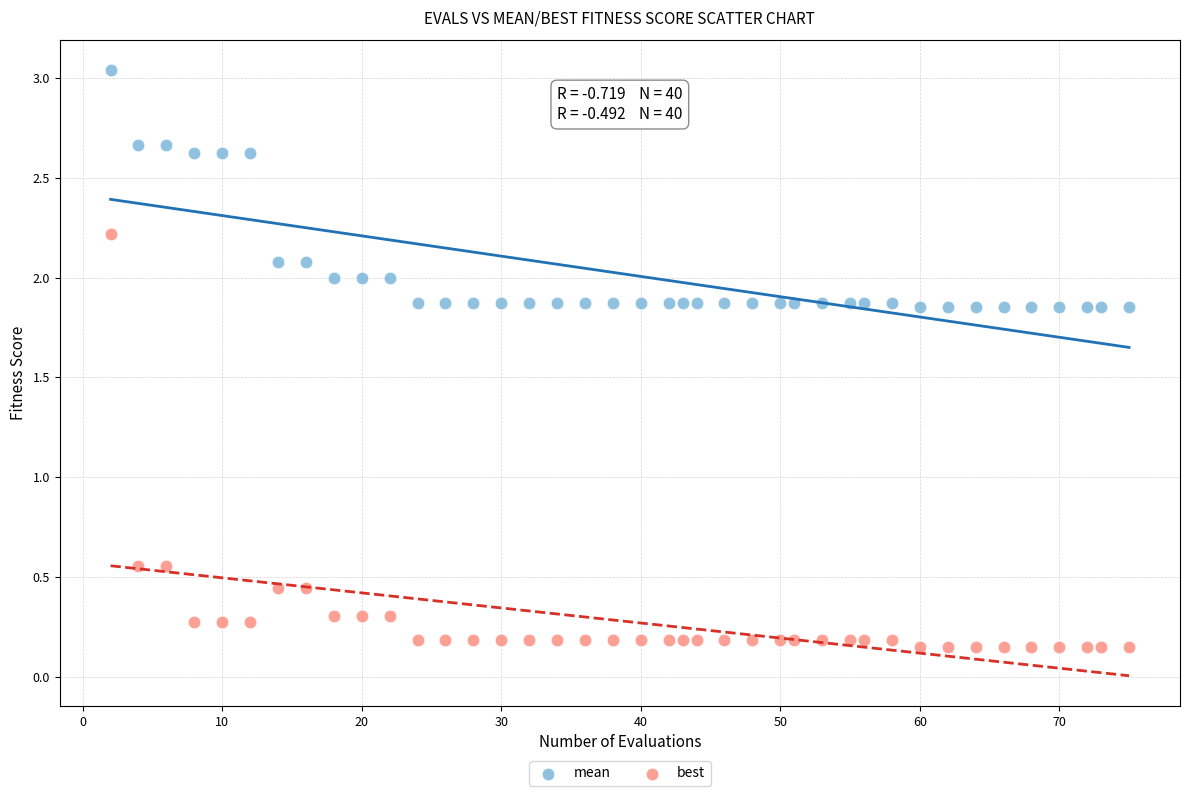

Which series contains the highest Y value?

mean